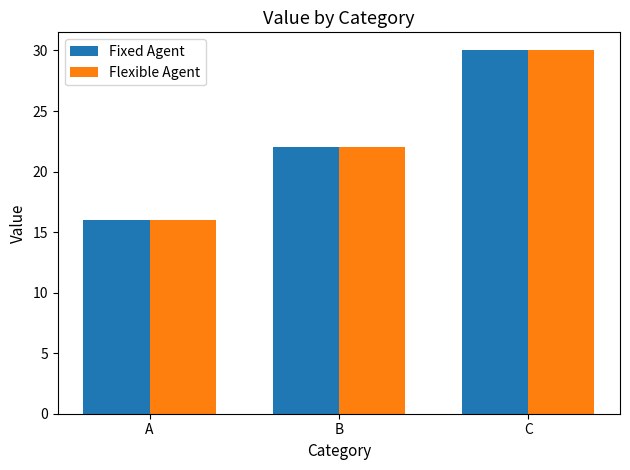

What is the total value across all series at B?

44